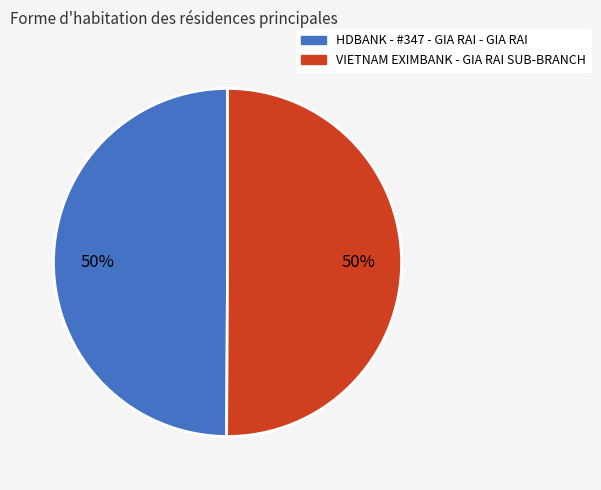

Is it true that HDBANK - #347 - GIA RAI - GIA RAI is 50% of the pie?

True